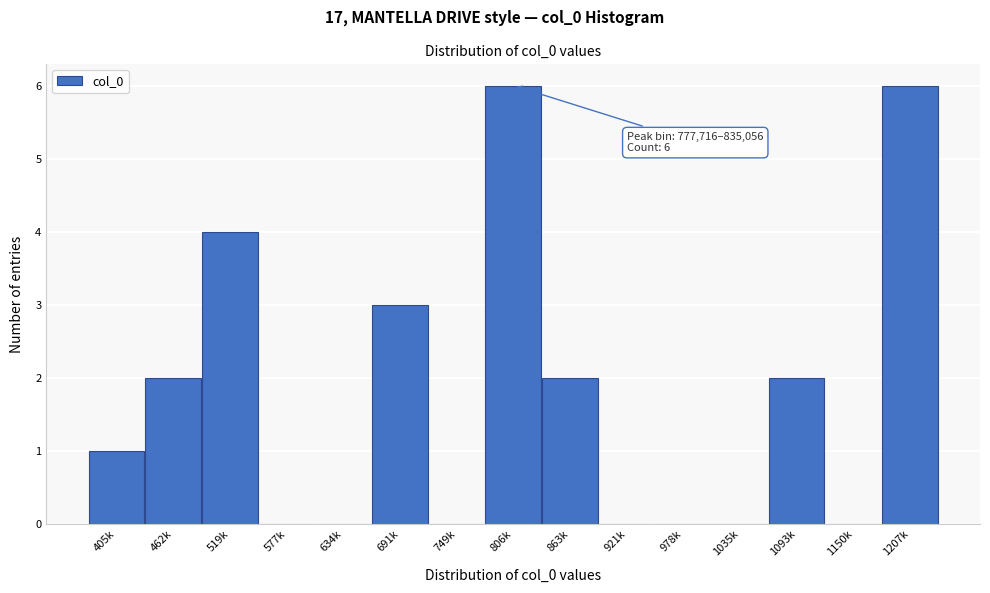

Reading left to right, transcribe all the data shown in this chart.

405k=1	462k=2	519k=4	577k=0	634k=0	691k=3	749k=0	806k=6	863k=2	921k=0	978k=0	1035k=0	1093k=2	1150k=0	1207k=6